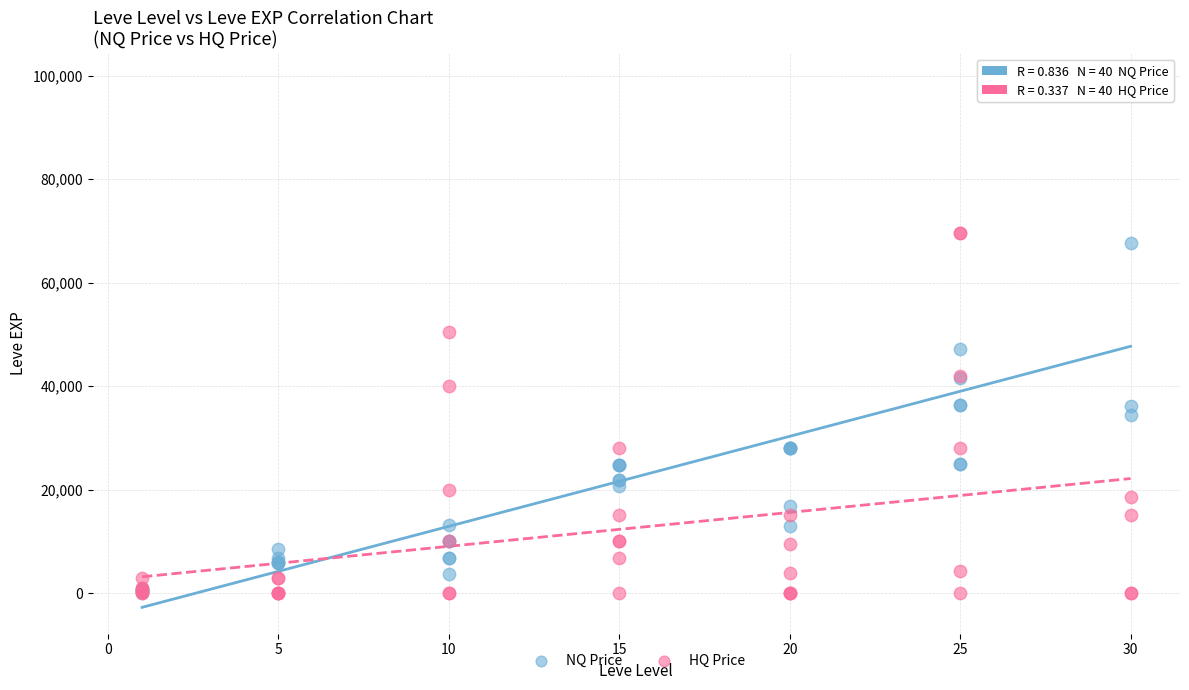

Which series has the widest spread of Y values?

NQ Price